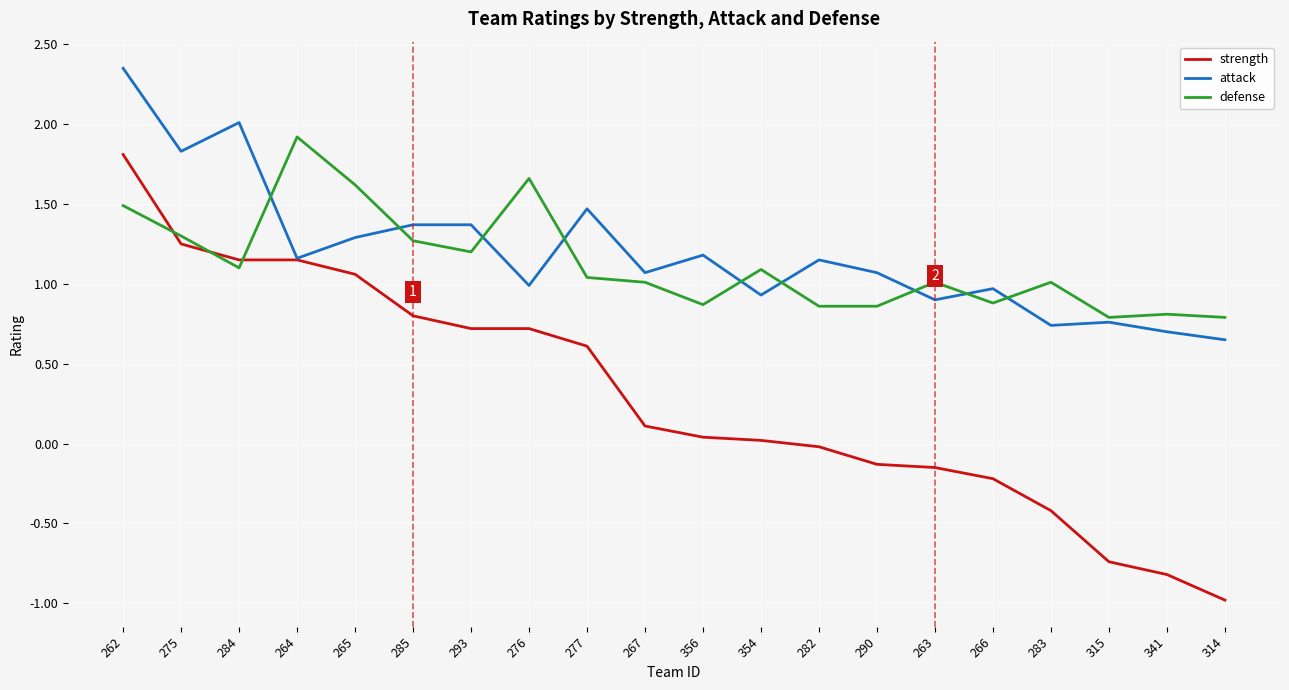

Is it true that defense equals 0.9 at 282?

True